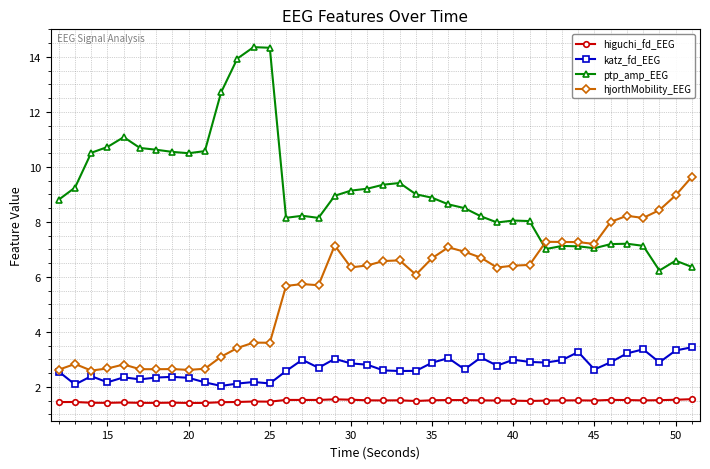

What is the minimum value for hjorthMobility_EEG?

2.6